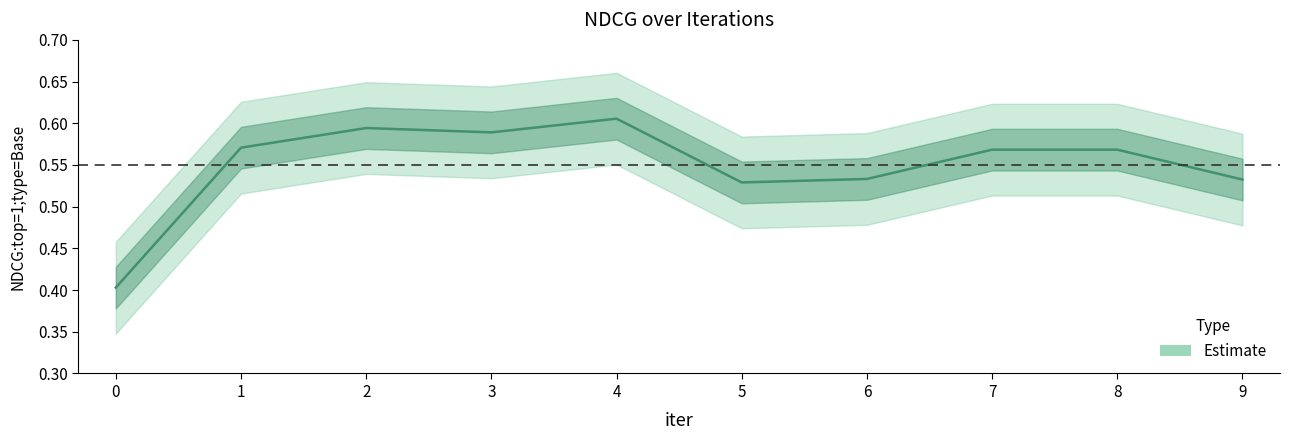

Rank the categories by value from lowest to highest.

0, 5, 9, 6, 7, 8, 1, 3, 2, 4